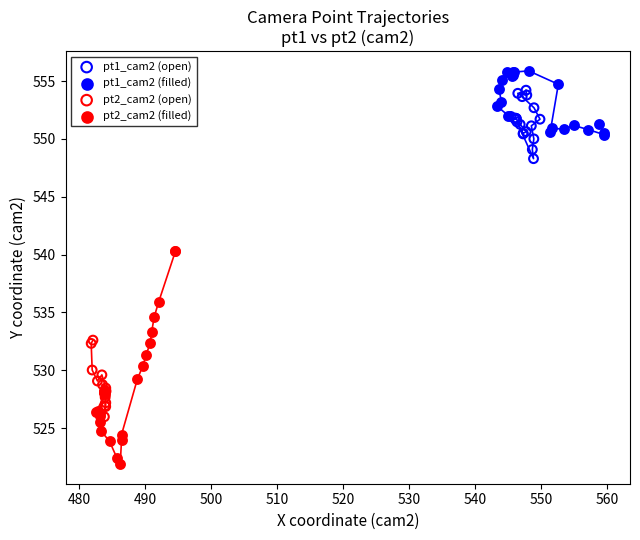

Which series contains the lowest Y value?

pt2_cam2 (filled)